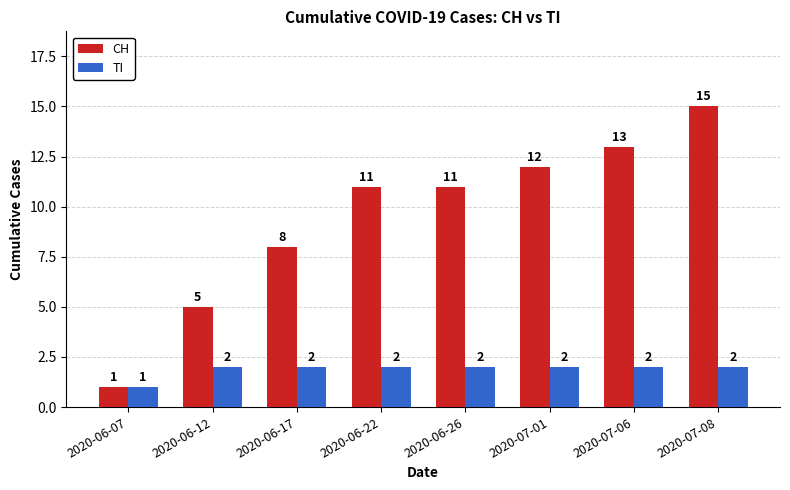

At 2020-07-01, list the series in order from smallest to largest.

TI, CH